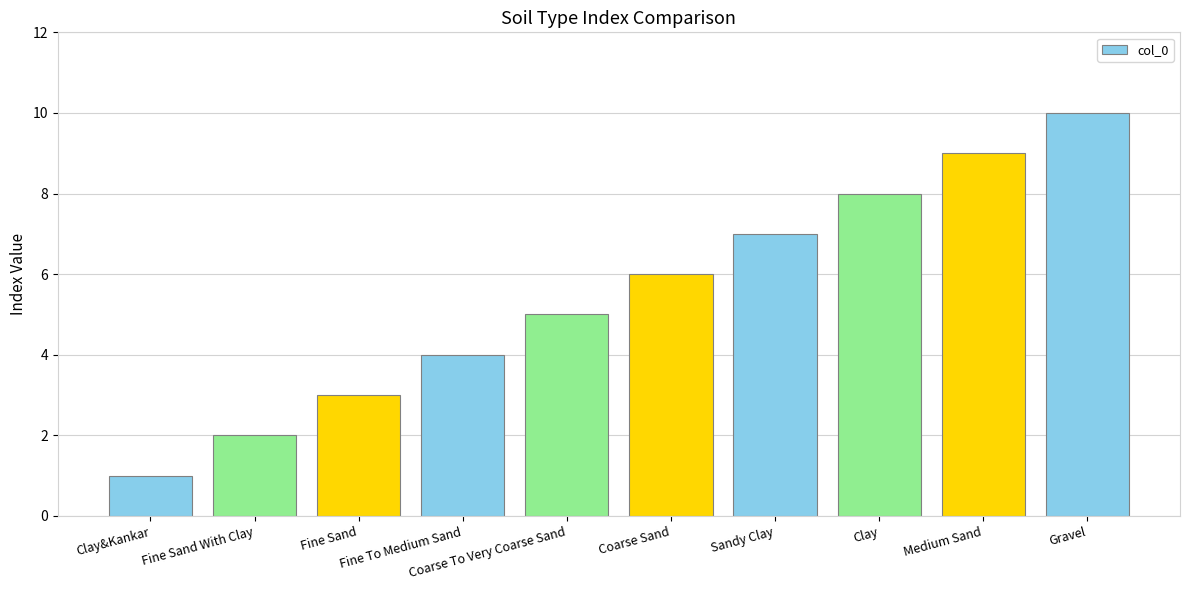

List the labels in order of value, smallest first.

Clay&Kankar, Fine Sand With Clay, Fine Sand, Fine To Medium Sand, Coarse To Very Coarse Sand, Coarse Sand, Sandy Clay, Clay, Medium Sand, Gravel